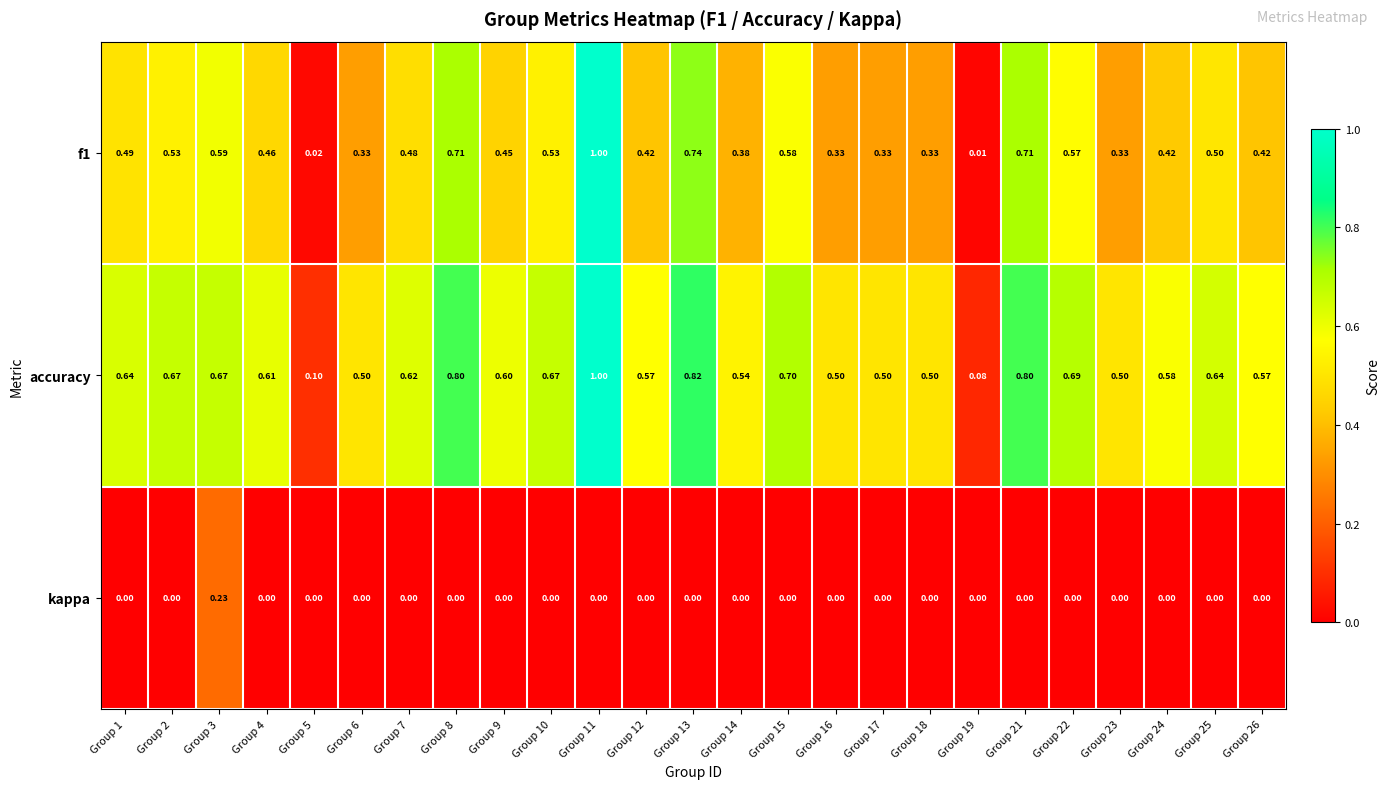

Which series has the largest total across all categories?

accuracy